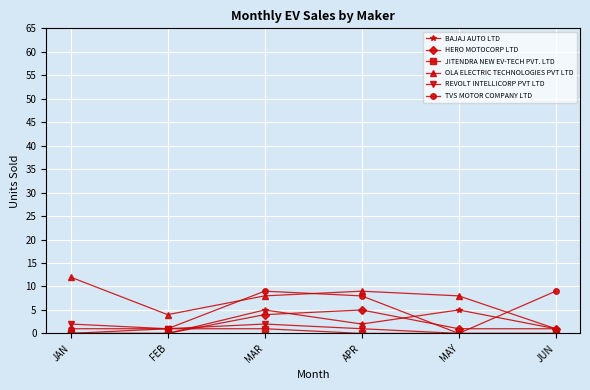

After their last crossing, which series has the higher values: OLA ELECTRIC TECHNOLOGIES PVT LTD or TVS MOTOR COMPANY LTD?

TVS MOTOR COMPANY LTD